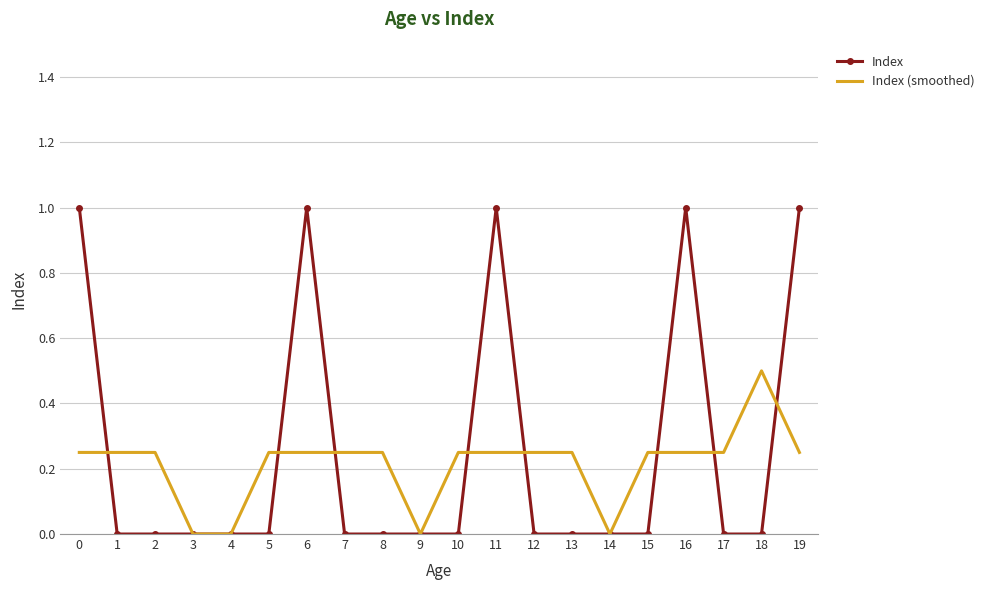

What are all the series names shown in the legend?

Index, Index (smoothed)